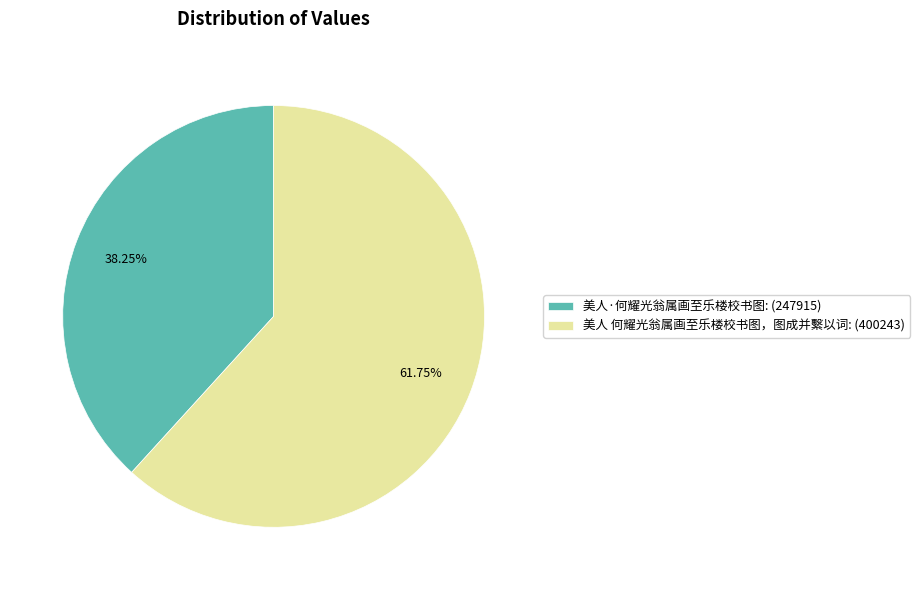

Do 美人 何耀光翁属画至乐楼校书图，图成并繫以词 and 美人·何耀光翁属画至乐楼校书图 together represent more than half of the pie?

Yes